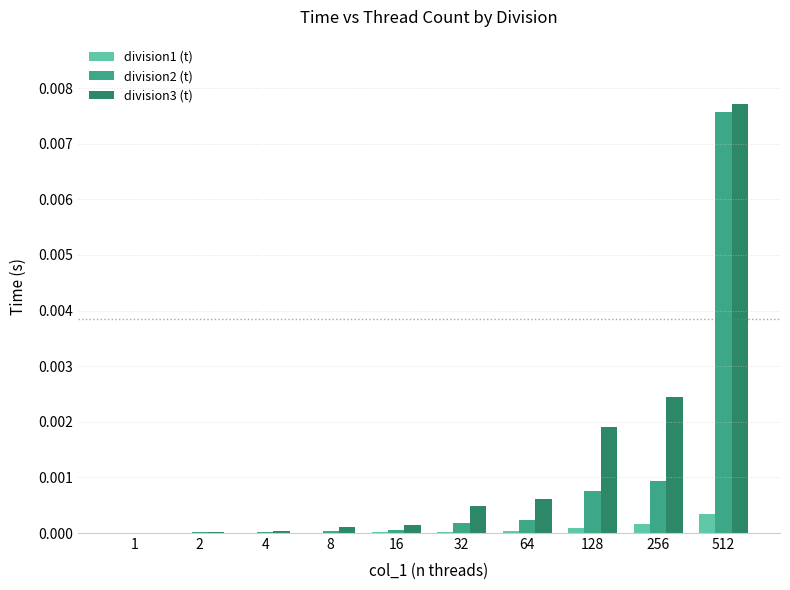

Which series changed the most between 2 and 128?

division3 (t)